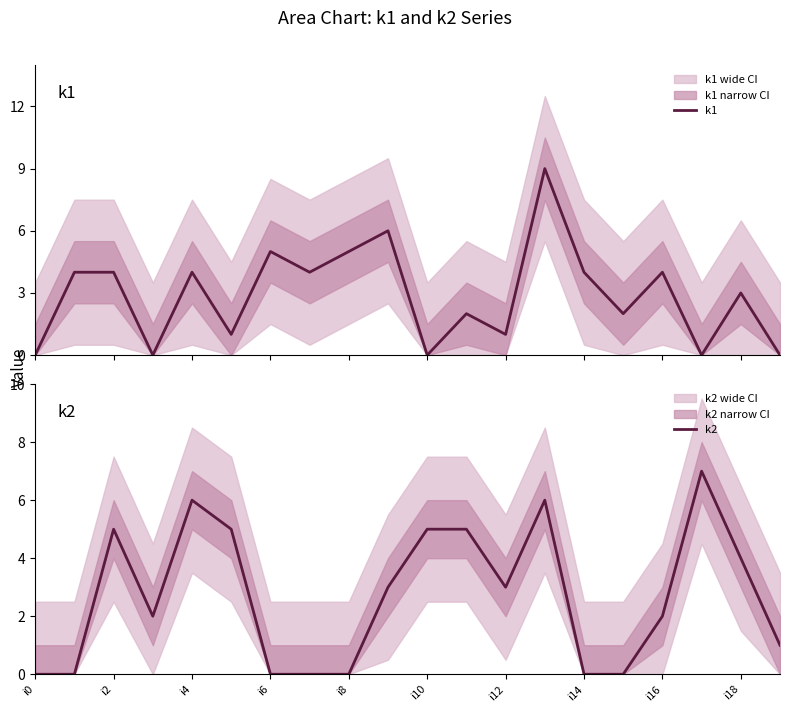

Rank the series by their average value, from highest to lowest.

k1, k2